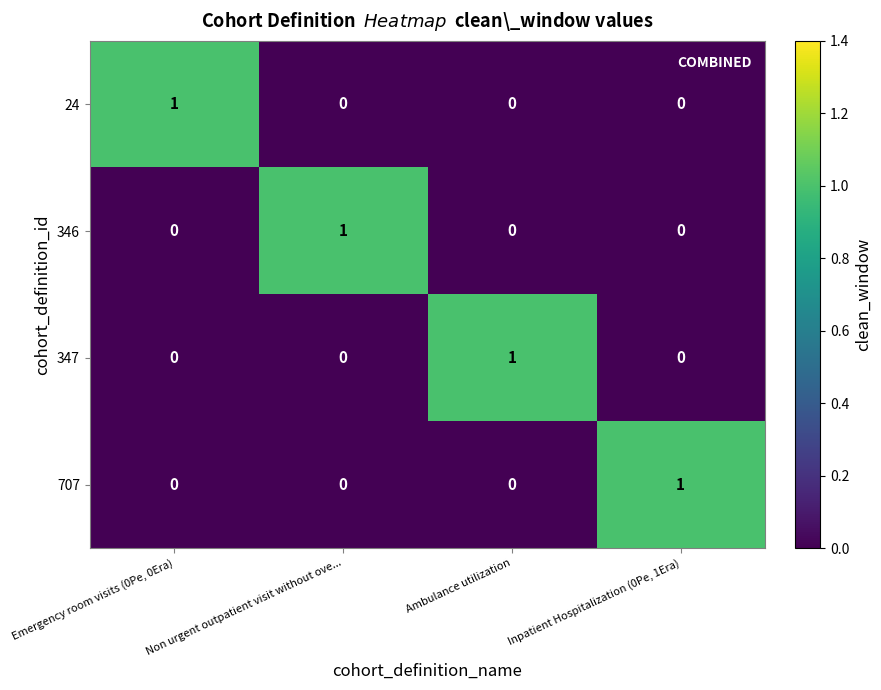

How many values in the 347 series exceed 0?

1